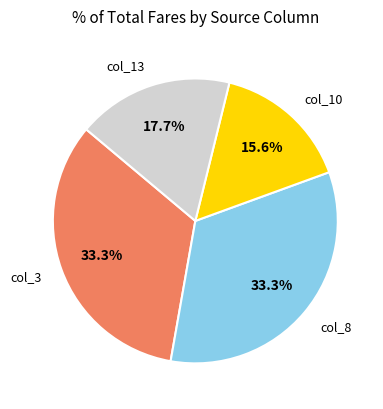

What is the ratio of the value at col_3 to the value at col_10?

2.1